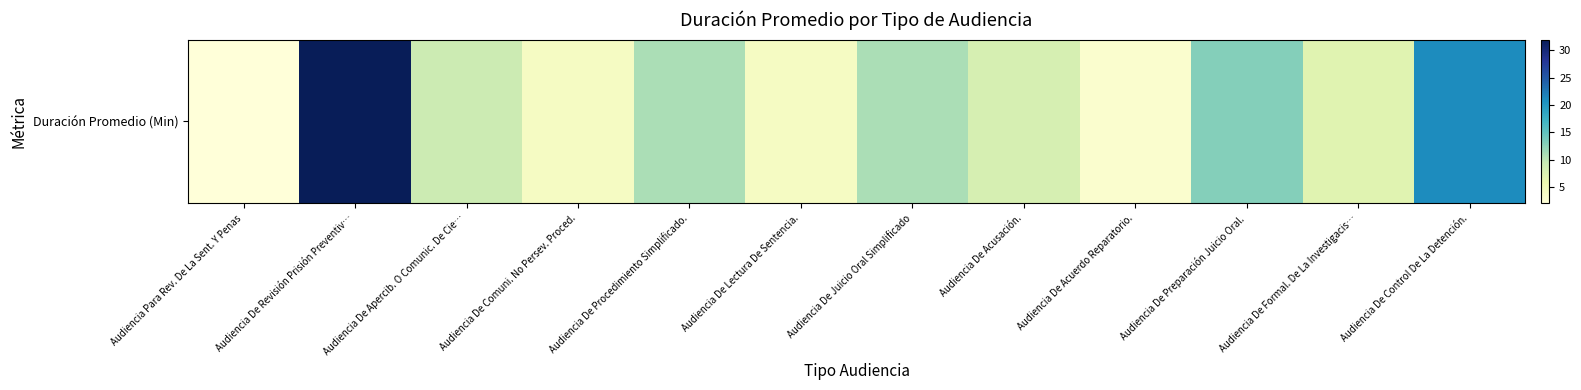

Reading right to left, extract all data points from this chart.

Audiencia De Control De La Detención.=21	Audiencia De Formal. De La Investigacis…=7	Audiencia De Preparación Juicio Oral.=13	Audiencia De Acuerdo Reparatorio.=3	Audiencia De Acusación.=8	Audiencia De Juicio Oral Simplificado=11	Audiencia De Lectura De Sentencia.=4	Audiencia De Procedimiento Simplificado.=11	Audiencia De Comuni. No Persev. Proced.=4	Audiencia De Apercib. O Comunic. De Cie…=9	Audiencia De Revisión Prisión Preventiv…=32	Audiencia Para Rev. De La Sent. Y Penas=2